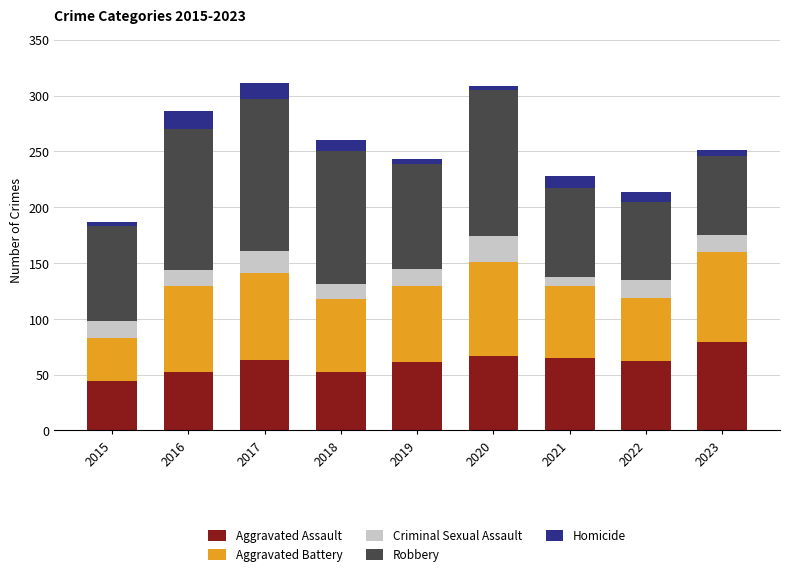

Does the chart contain stacked bars?

Yes